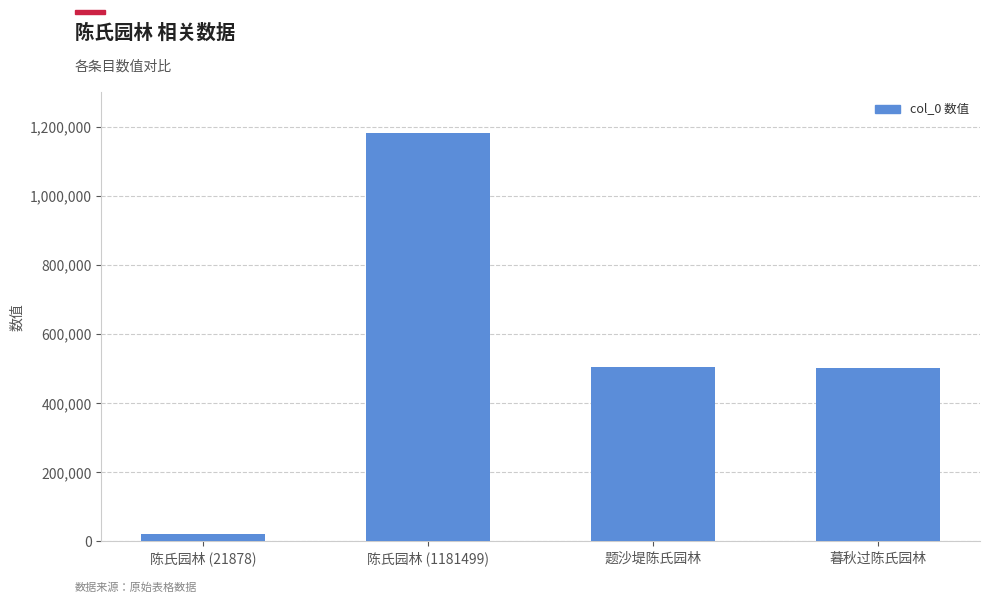

What is the ratio of the value at 陈氏园林 (1181499) to the value at 陈氏园林 (21878)?

54.0